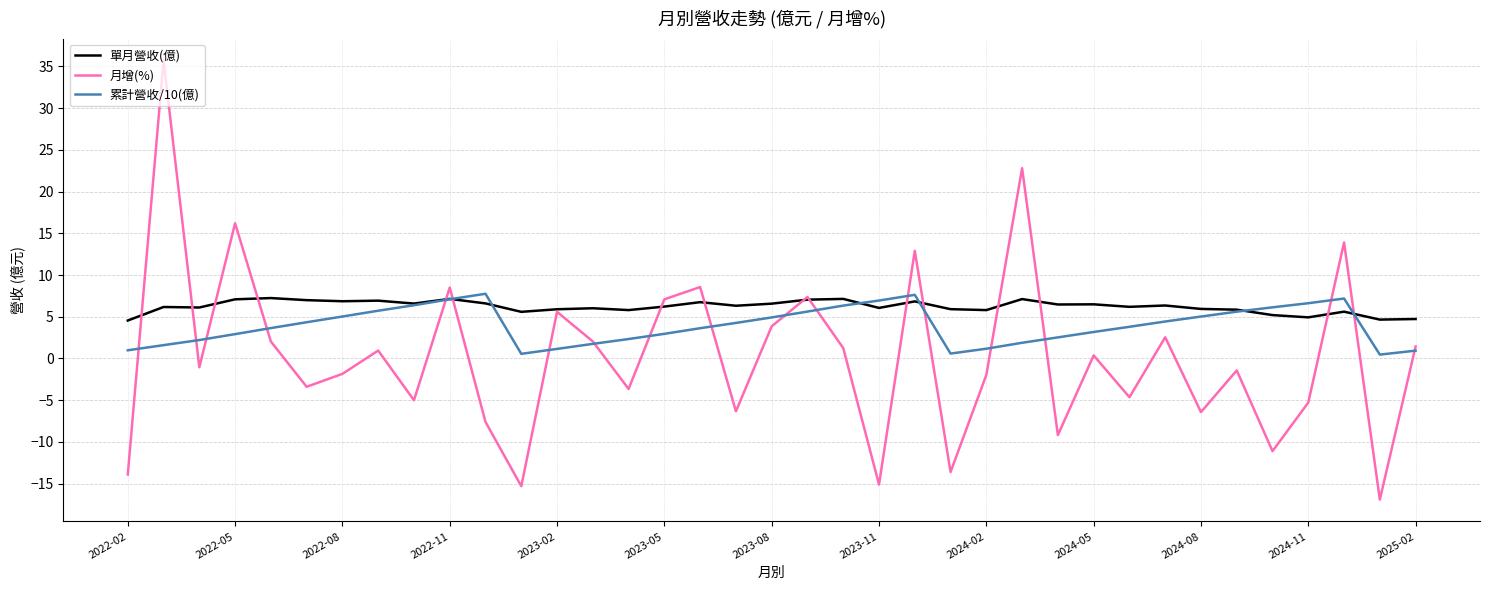

Which series has the largest range (max minus min)?

月增(%)